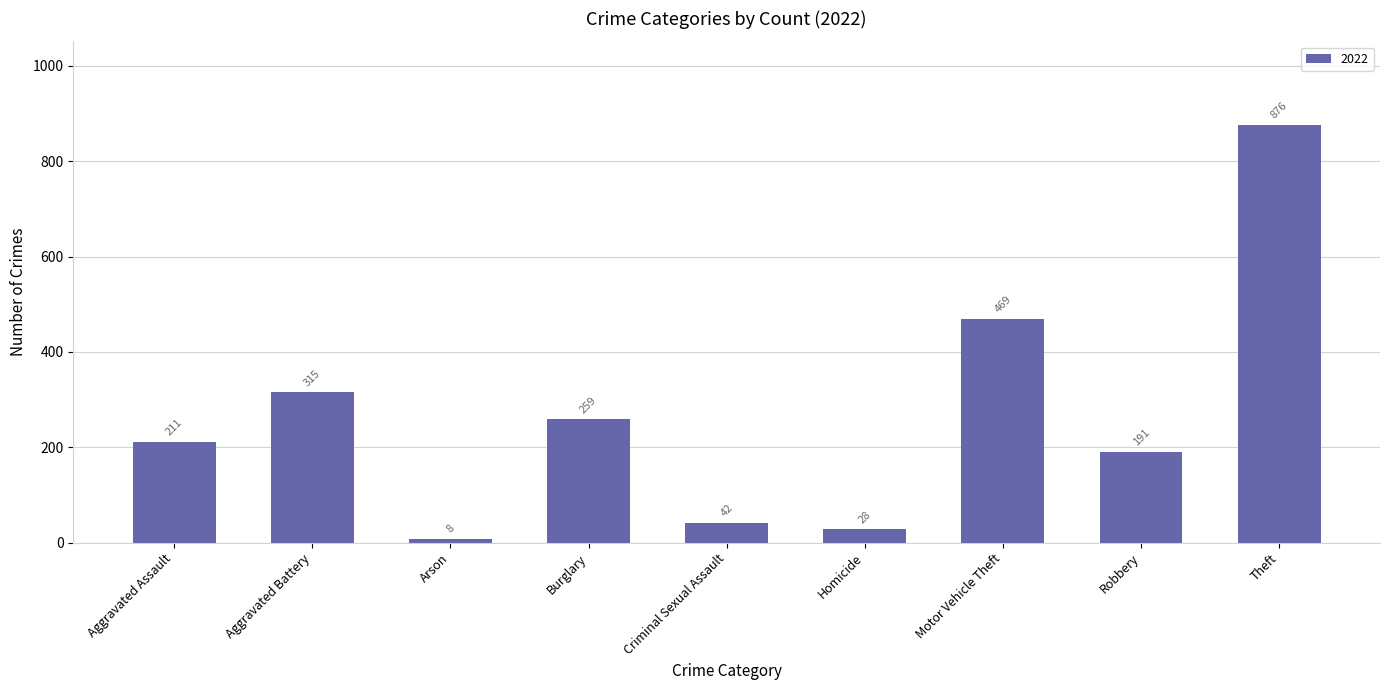

Reading left to right, list all the values displayed in this chart.

Aggravated Assault=211	Aggravated Battery=315	Arson=8	Burglary=259	Criminal Sexual Assault=42	Homicide=28	Motor Vehicle Theft=469	Robbery=191	Theft=876